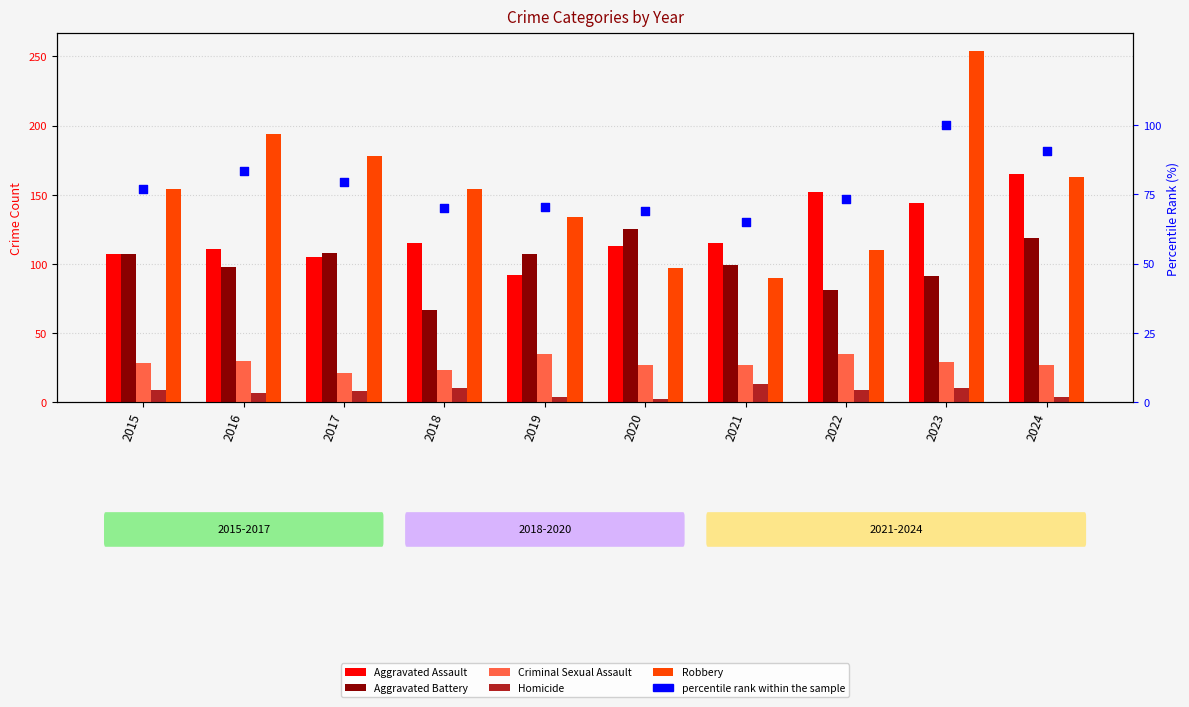

Which series has the largest total across all categories?

Robbery